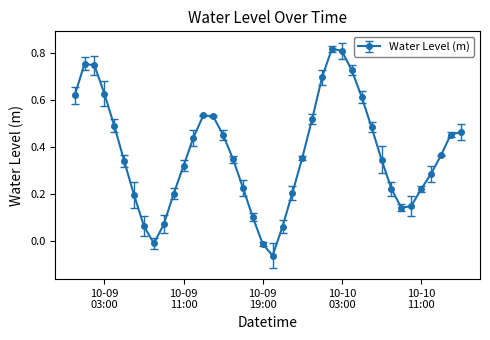

What is the difference between the second highest and minimum values?

0.9